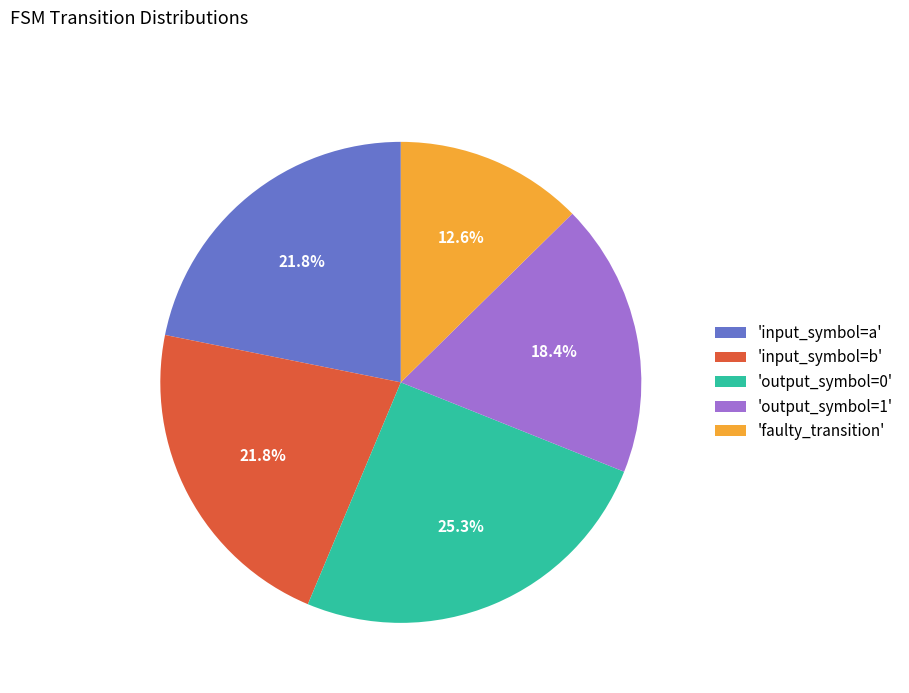

Between 'faulty_transition' and 'output_symbol=0', which is larger?

'output_symbol=0'